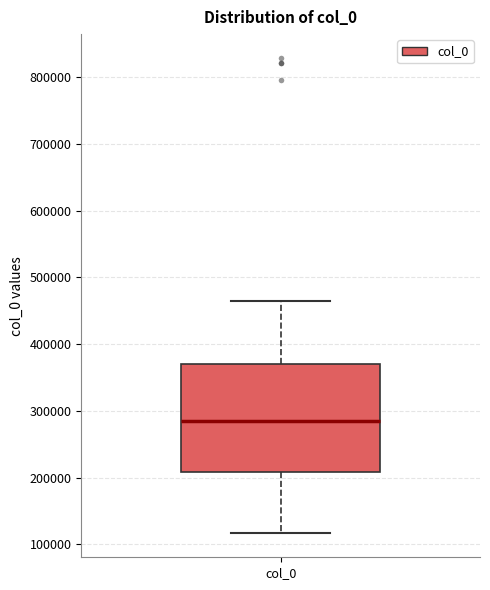

Read this box plot against the y-axis: the position of the median line, the range covered by the box, and the ends of both whiskers. The values are not printed on the chart, so give them approximately, as read against the axis.

median 280000, box 210000 to 370000, whiskers 120000 to 460000